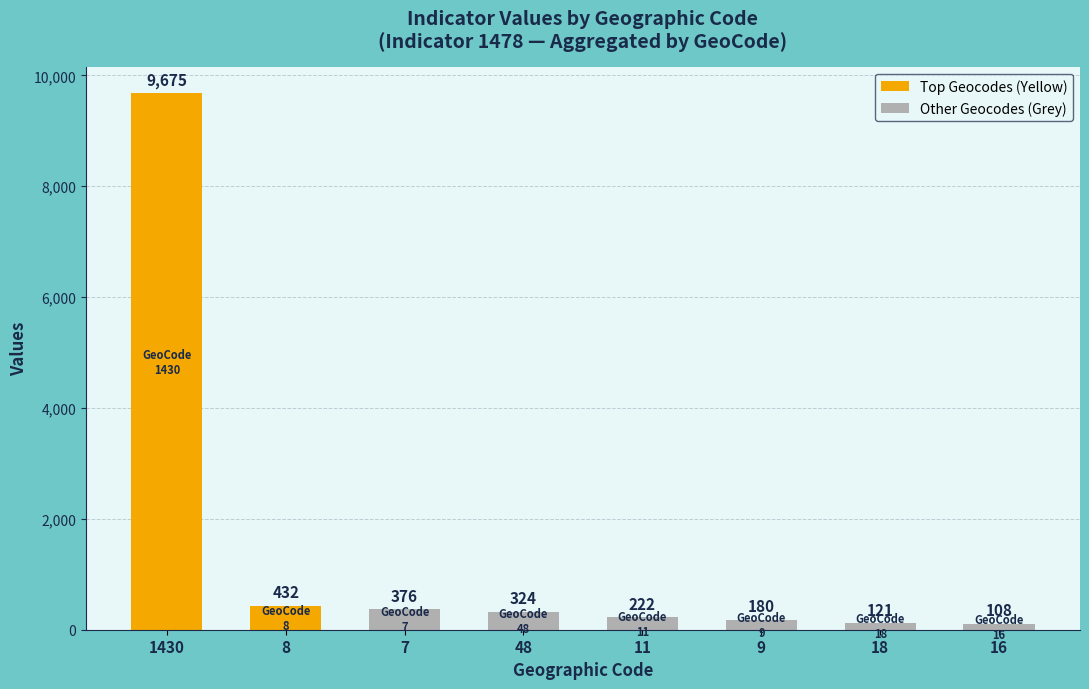

Which category has the highest value across all series?

1430